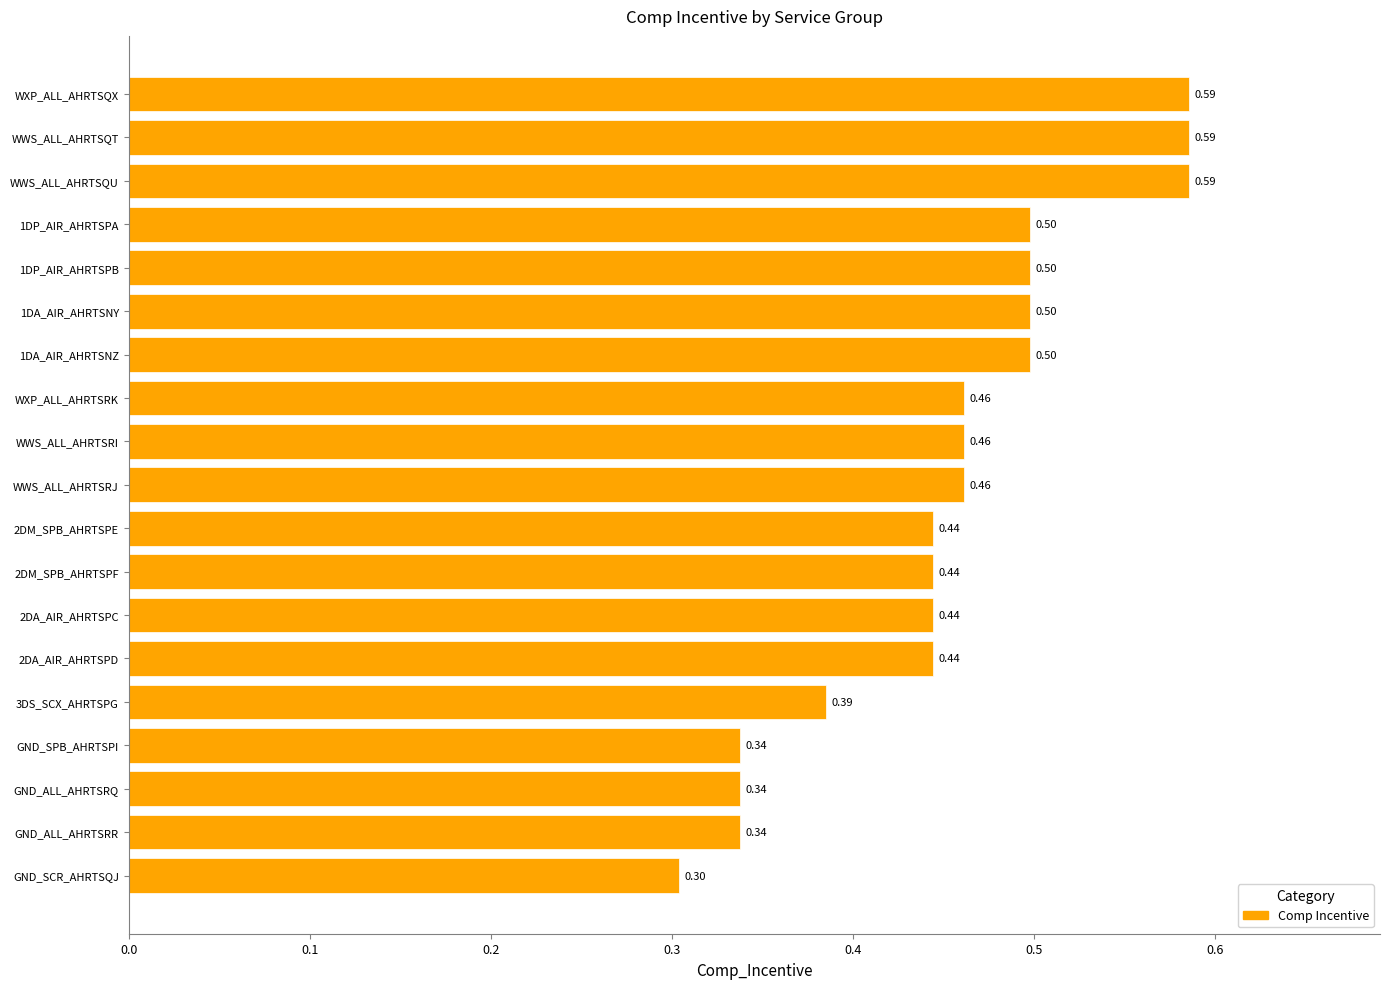

What is the average value?

0.5